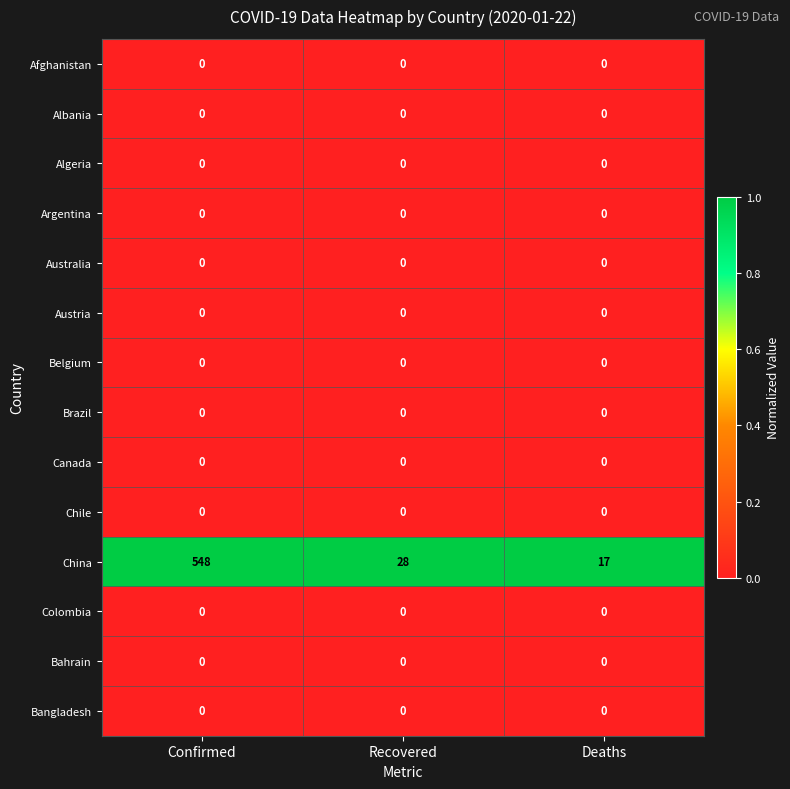

The Afghanistan series shows 0 at Confirmed. True or false?

True